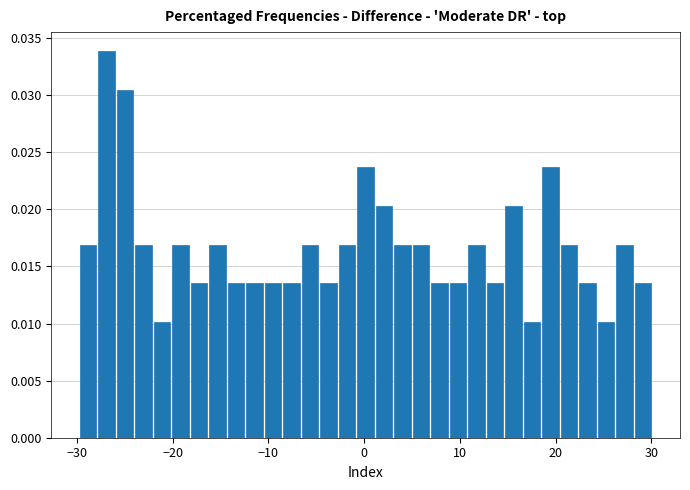

Read against the x-axis, roughly where is the centre of the tallest bar?

-27